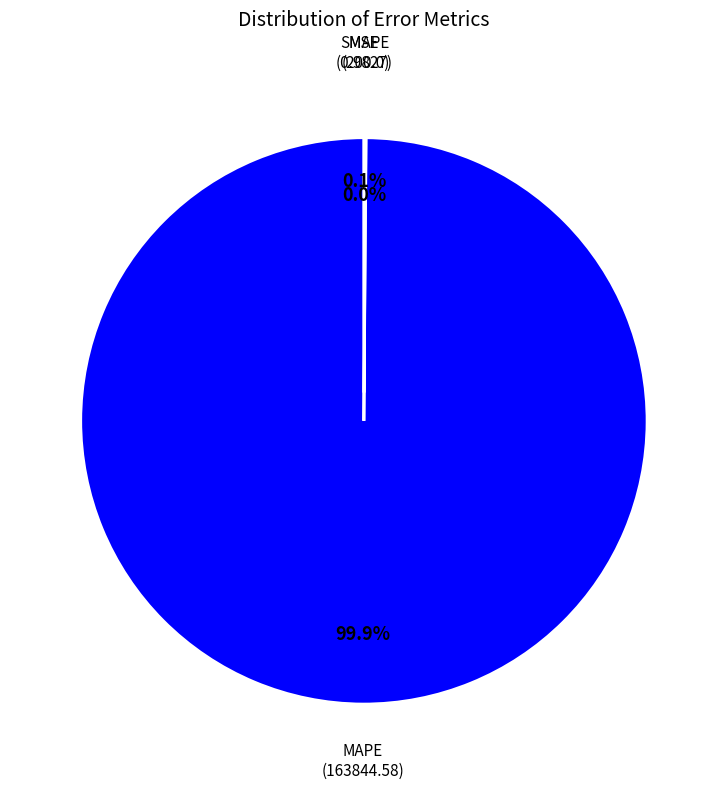

Is there a majority slice in this chart?

Yes